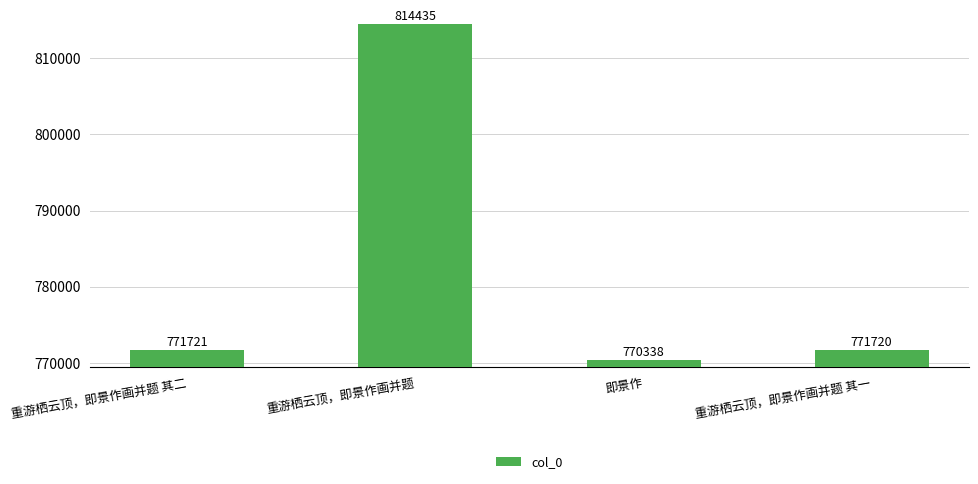

What is the maximum value shown in the chart?

814435